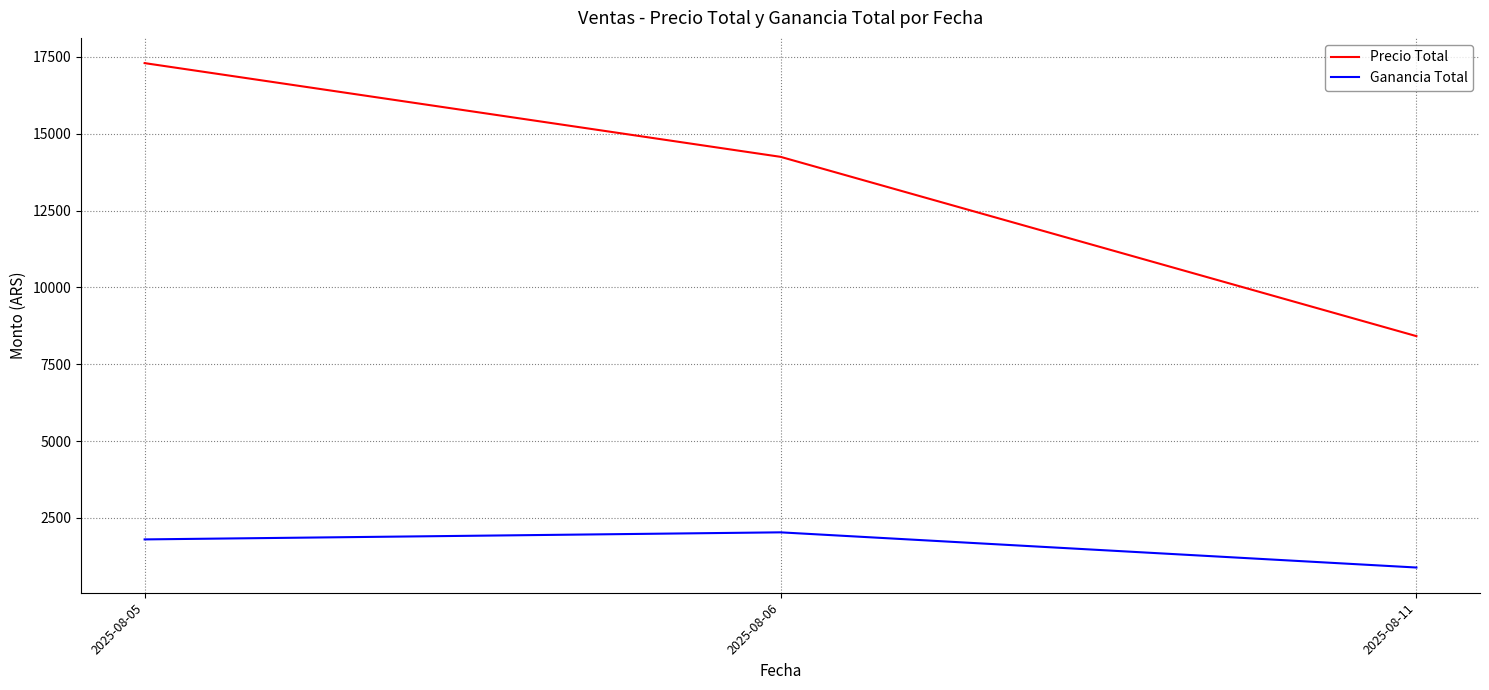

At how many categories does at least one series exceed 8977?

2